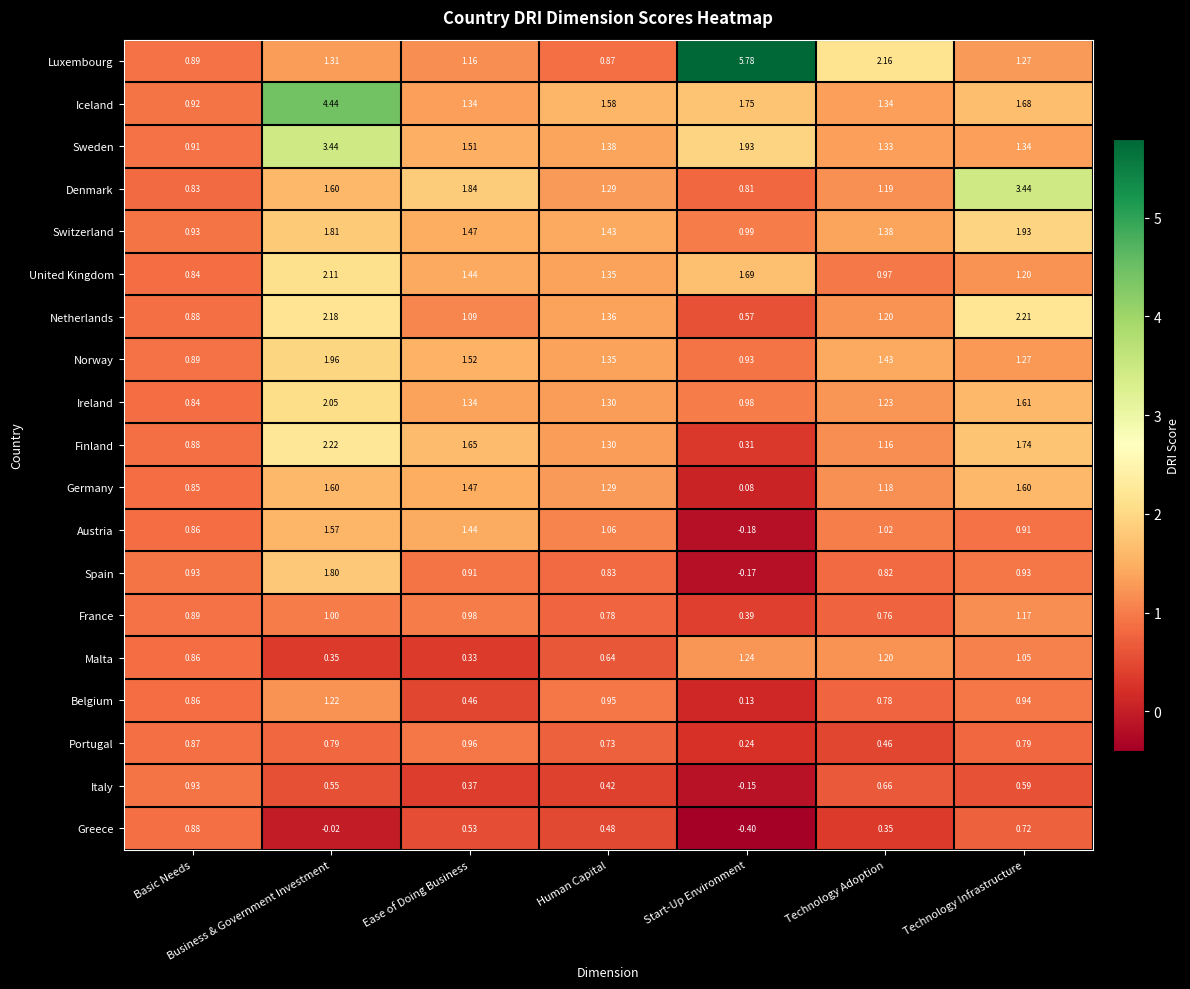

Between Ease of Doing Business and Technology Adoption, which series saw the biggest shift?

Luxembourg